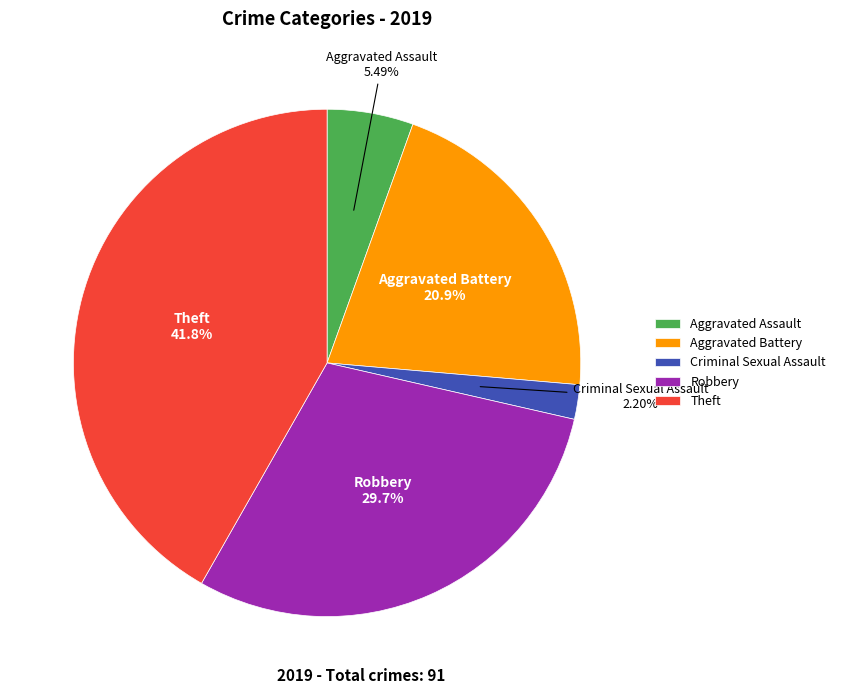

To the nearest percent, what is the average slice percentage?

20%